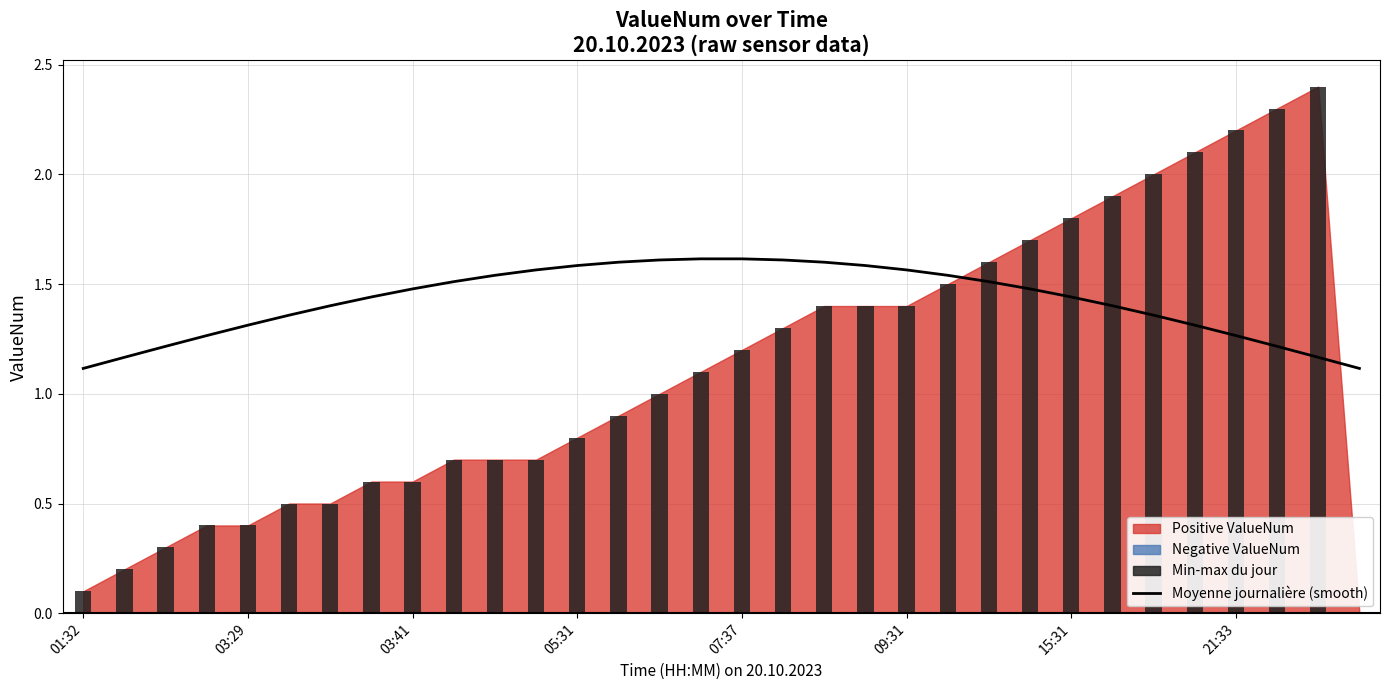

What is the highest value of the Moyenne journalière (smooth) series?

1.6